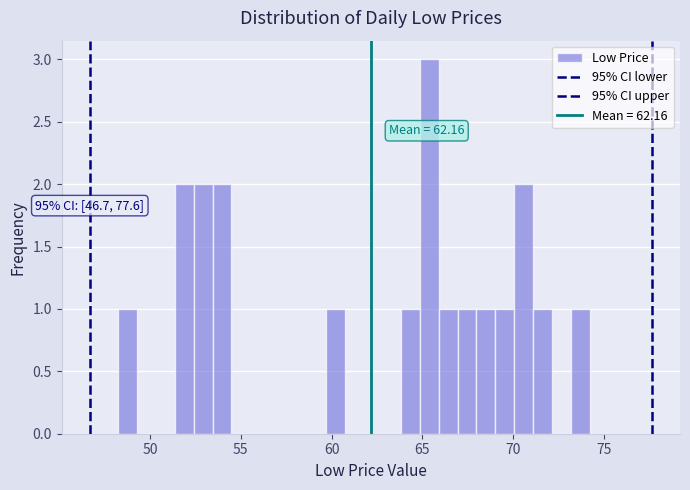

Read against the x-axis, roughly where is the centre of the tallest bar?

65.5